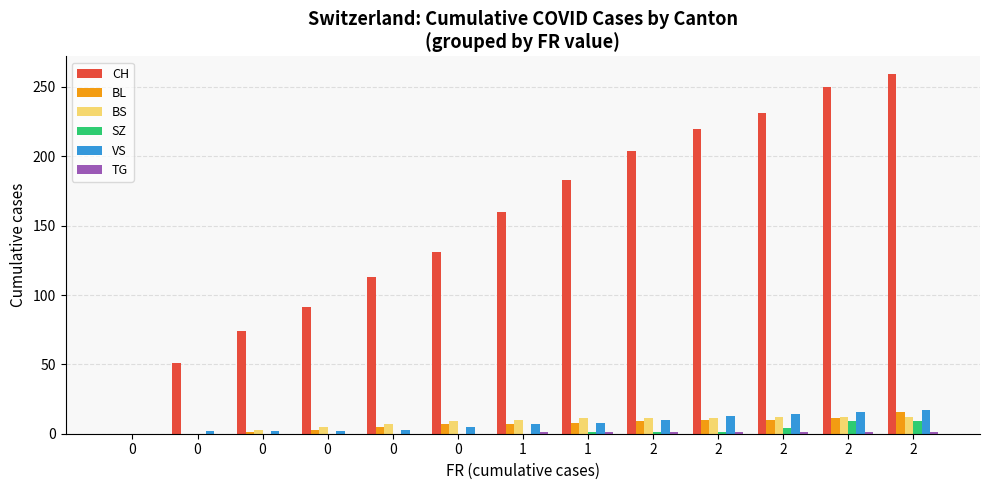

Which series has the largest range (max minus min)?

CH